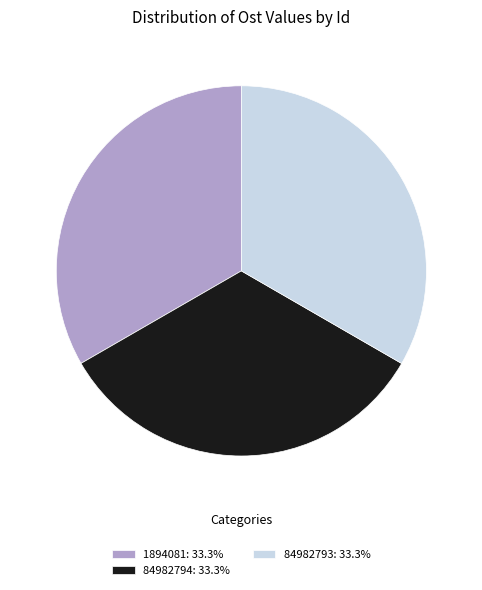

The 1894081 slice represents 25% of the pie. True or false?

False